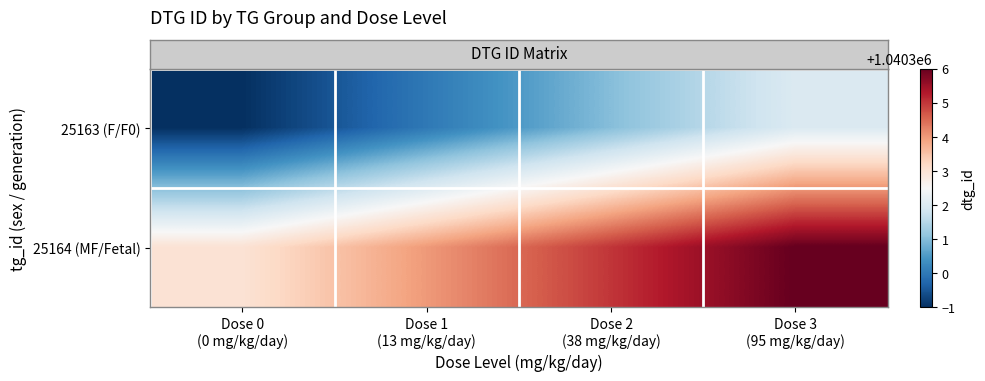

At which category does the chart reach its peak across all series?

Dose 3
(95 mg/kg/day)